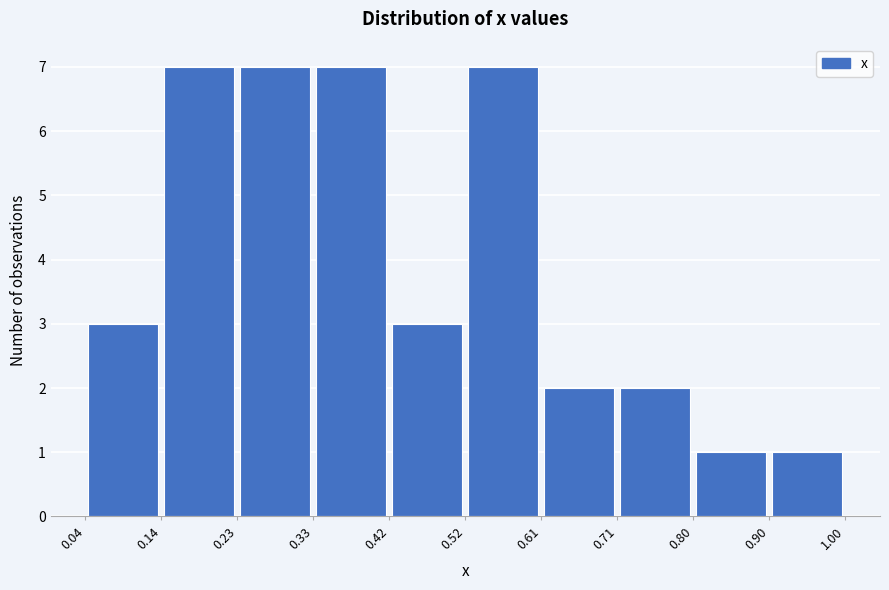

Reading left to right, list every bar in this chart as the range it spans on the x-axis followed by its height. The values are not printed on the chart, so give them approximately, as read against the axis.

0.04 to 0.14: 3
0.14 to 0.23: 7
0.23 to 0.33: 7
0.33 to 0.42: 7
0.42 to 0.52: 3
0.52 to 0.61: 7
0.61 to 0.71: 2
0.71 to 0.80: 2
0.80 to 0.90: 1
0.90 to 1.00: 1